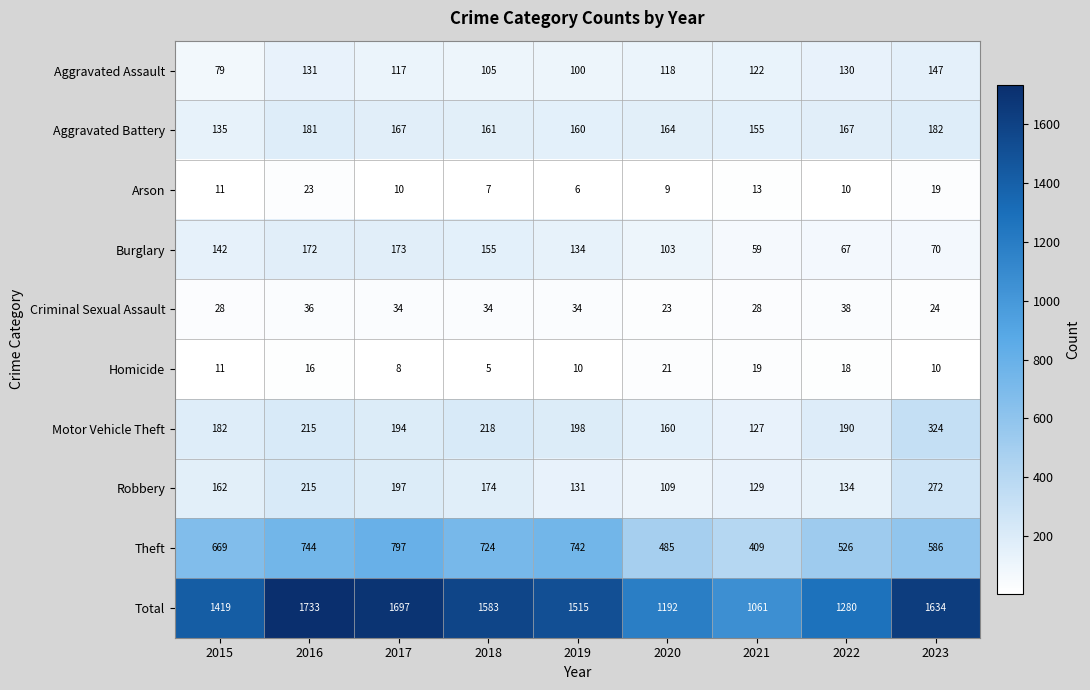

What is the spread (max minus min) of values at 2015?

1408